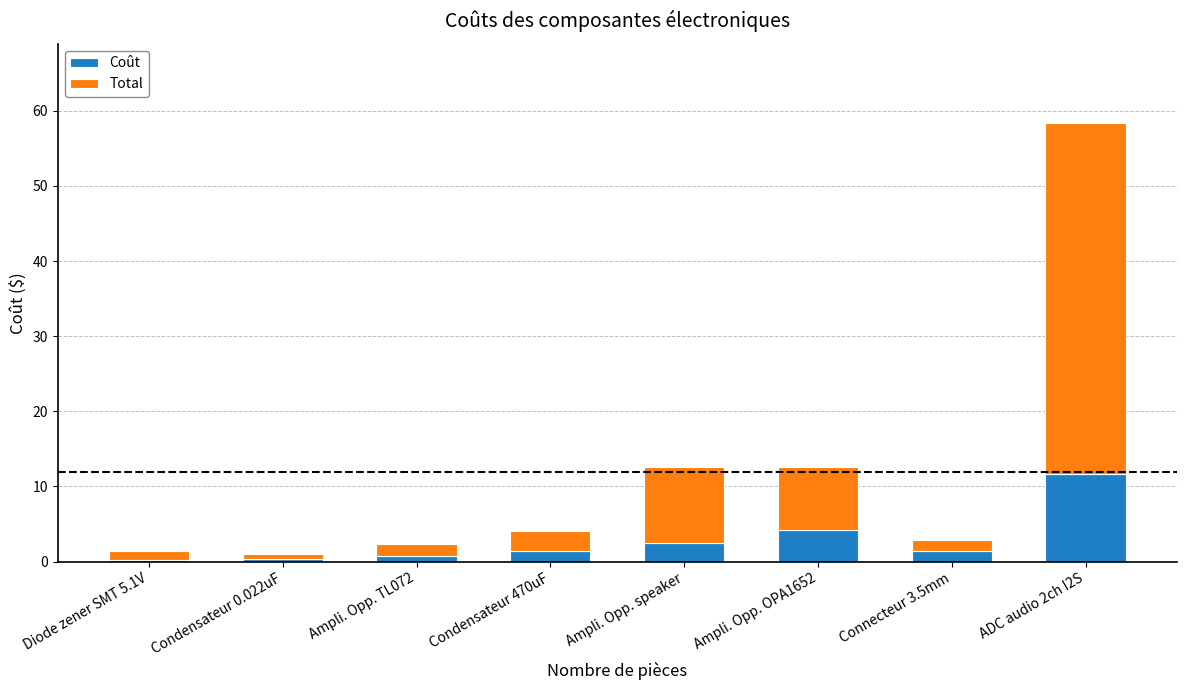

At which category is the sum across all series the highest?

ADC audio 2ch I2S